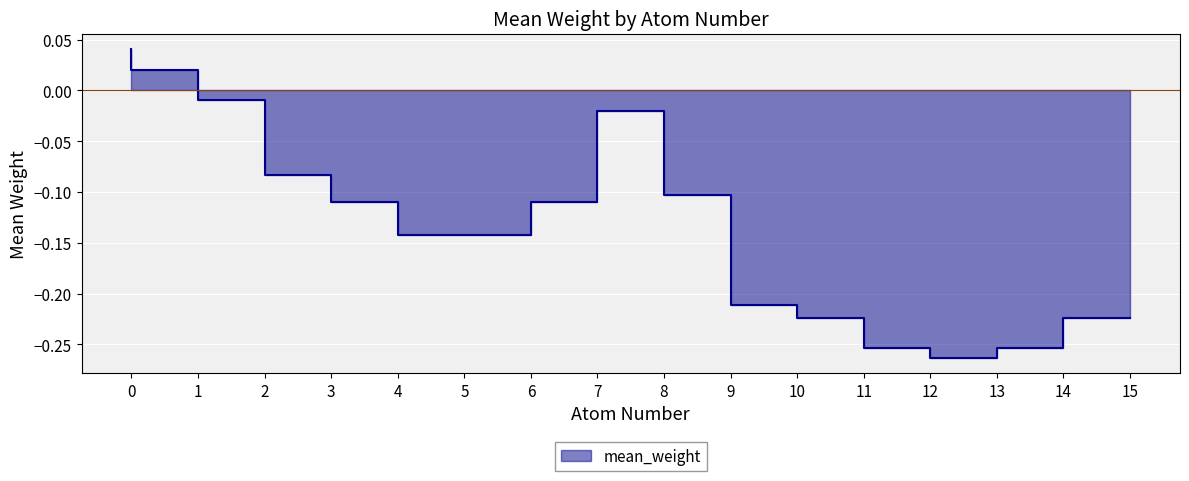

Where is the first local minimum?

13